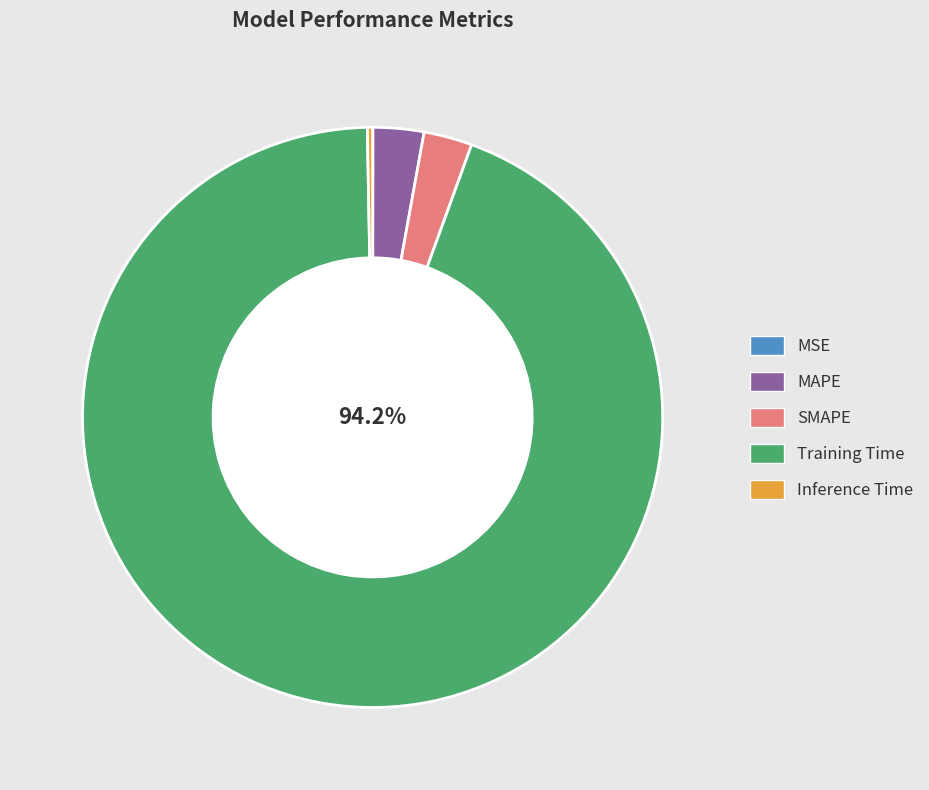

To the nearest percent, what is the difference between the largest and smallest slice percentages?

94%